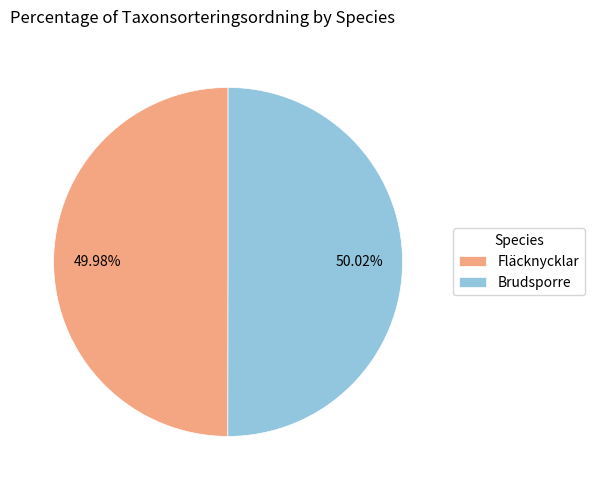

Approximately how many times larger is the value at Brudsporre compared to Fläcknycklar?

1.0